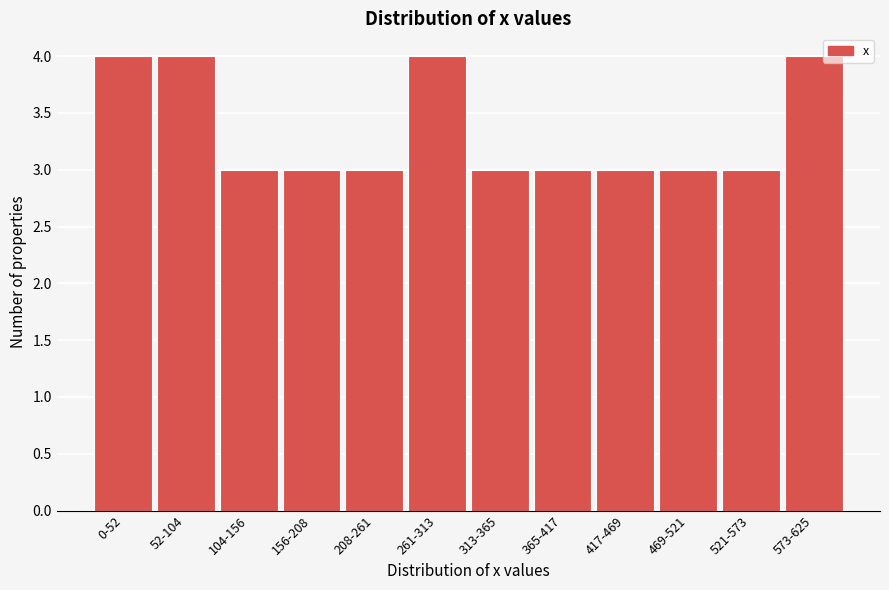

Reading left to right, extract all data points from this chart.

0-52=4	52-104=4	104-156=3	156-208=3	208-261=3	261-313=4	313-365=3	365-417=3	417-469=3	469-521=3	521-573=3	573-625=4